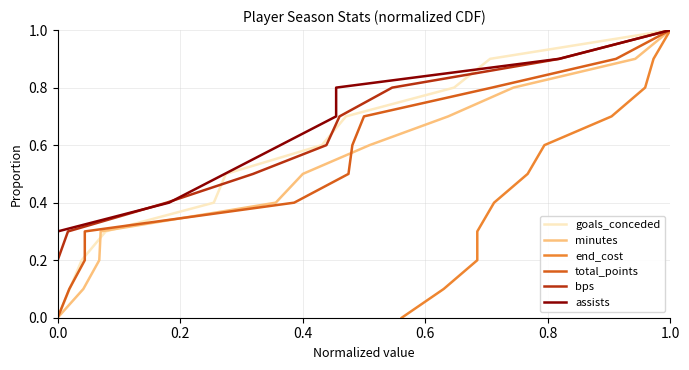

True or false: goals_conceded has a value of 0.4 at 1.0.

False